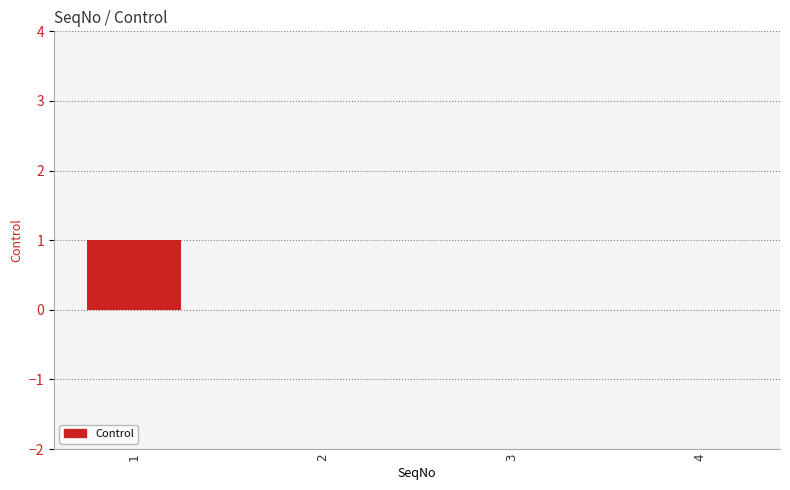

True or false: the data shows 0 at 2.

True